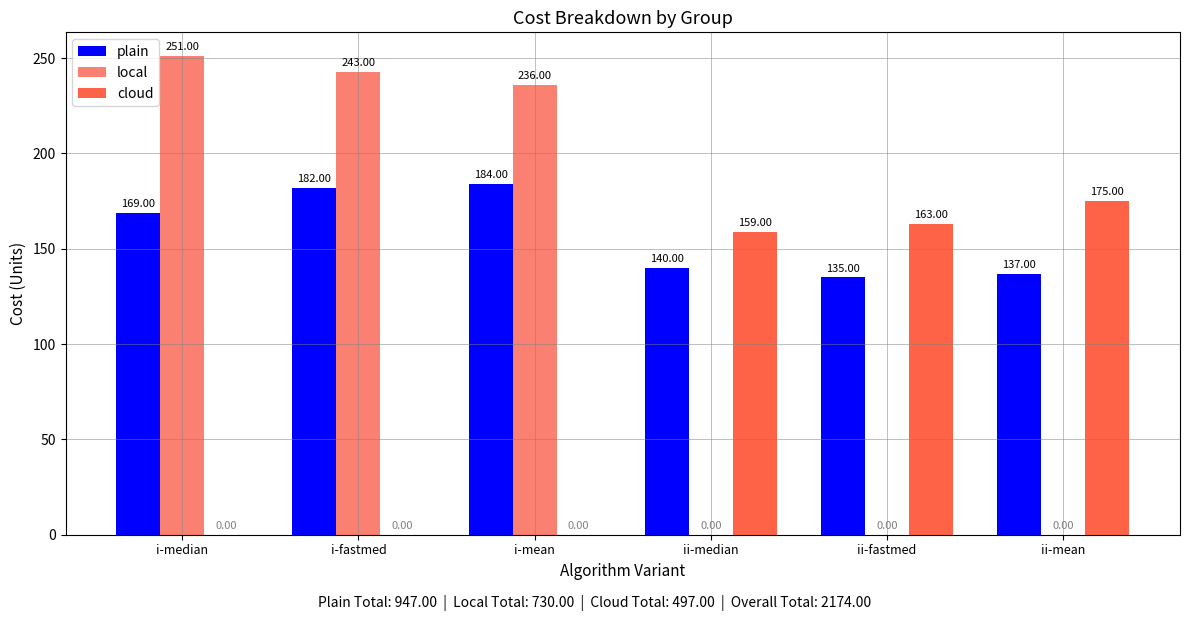

What is the total value across all series at ii-median?

299